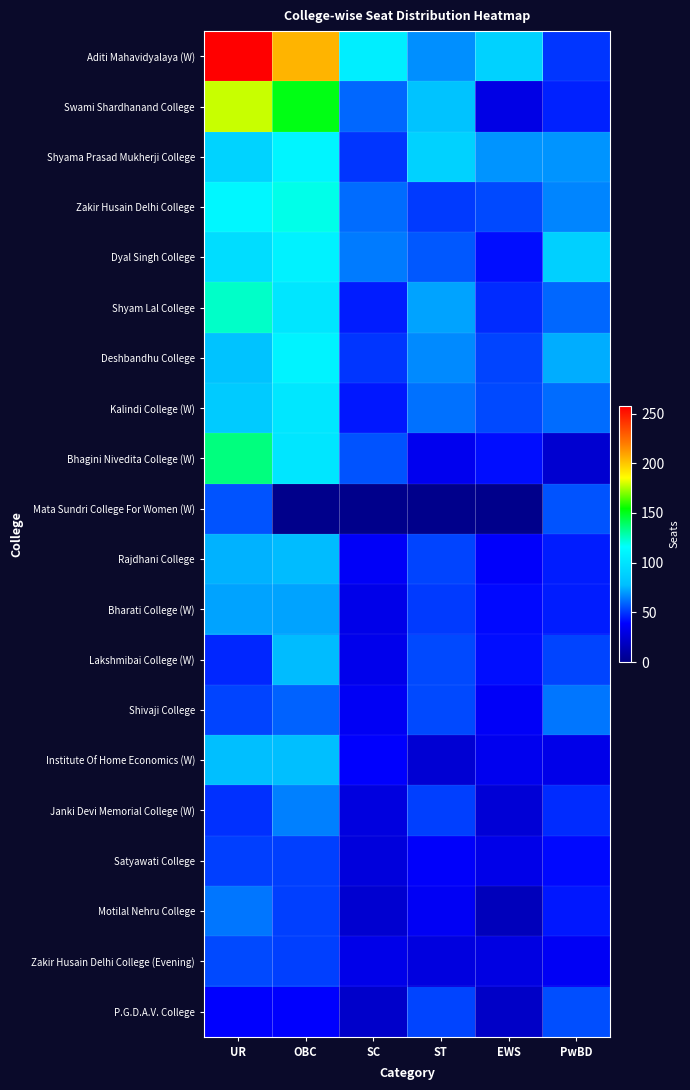

What is the greatest value displayed?

258